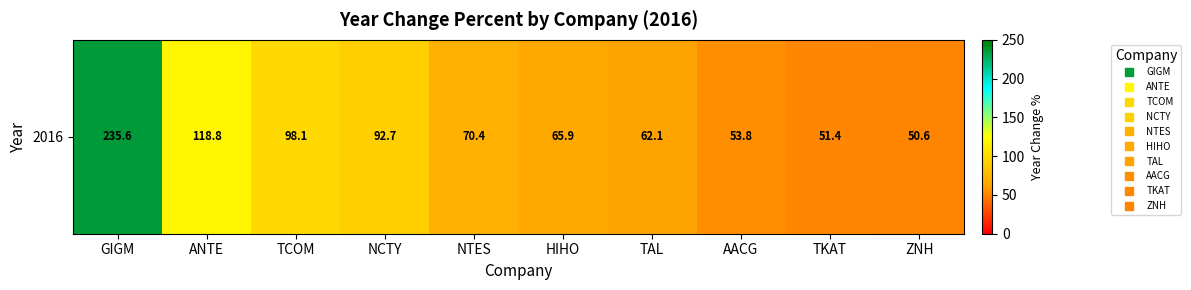

The chart shows a value of 62.1 at TAL. True or false?

True